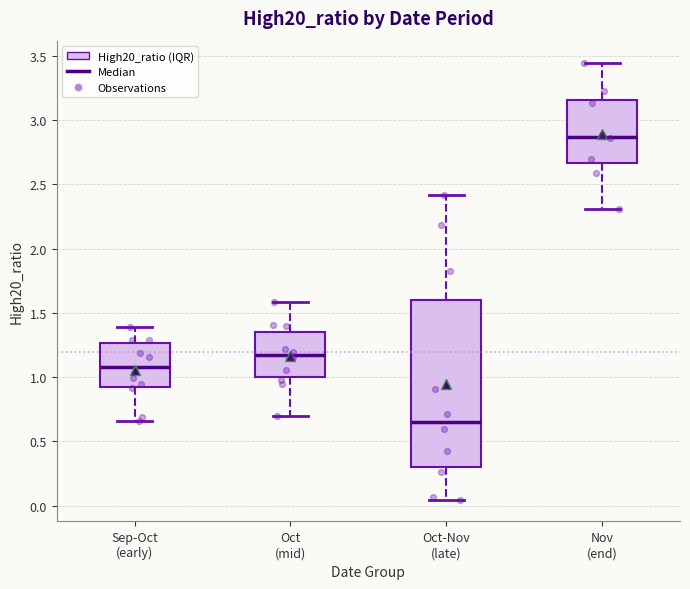

Reading left to right, transcribe this box plot: for each box, give where its median line is, the range the box spans, and where its two whiskers end, as read against the y-axis. The values are not printed on the chart, so give them approximately, as read against the axis.

Sep-Oct (early): median 1.10, box 0.90 to 1.25, whiskers 0.65 to 1.40
Oct (mid): median 1.15, box 1.00 to 1.35, whiskers 0.70 to 1.60
Oct-Nov (late): median 0.65, box 0.30 to 1.60, whiskers 0.05 to 2.40
Nov (end): median 2.85, box 2.65 to 3.15, whiskers 2.30 to 3.45